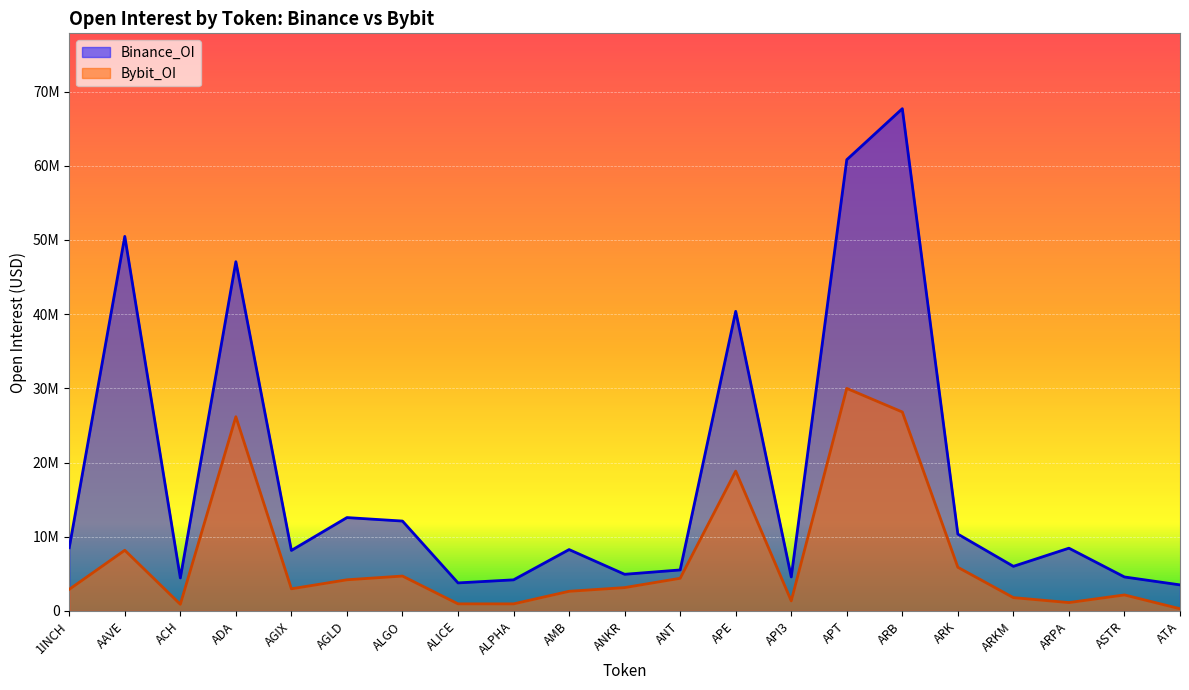

Which category has the highest value in the Binance_OI series?

ARB